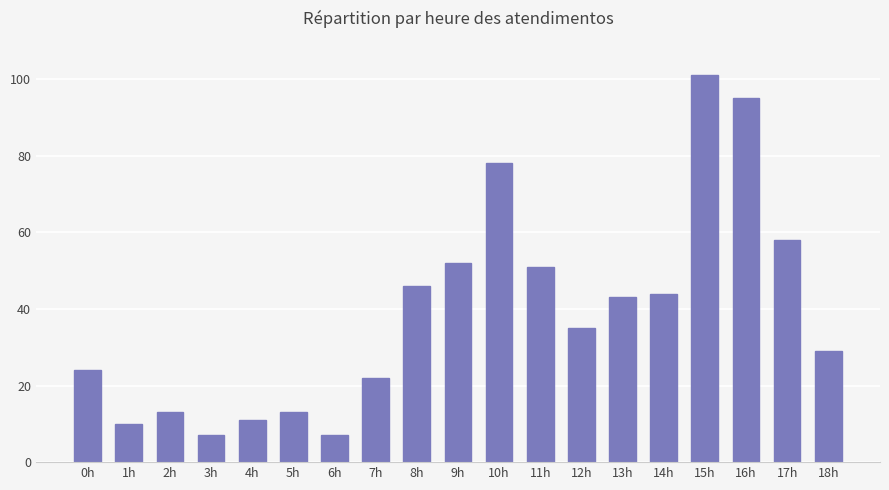

Count the number of data series in this chart.

1